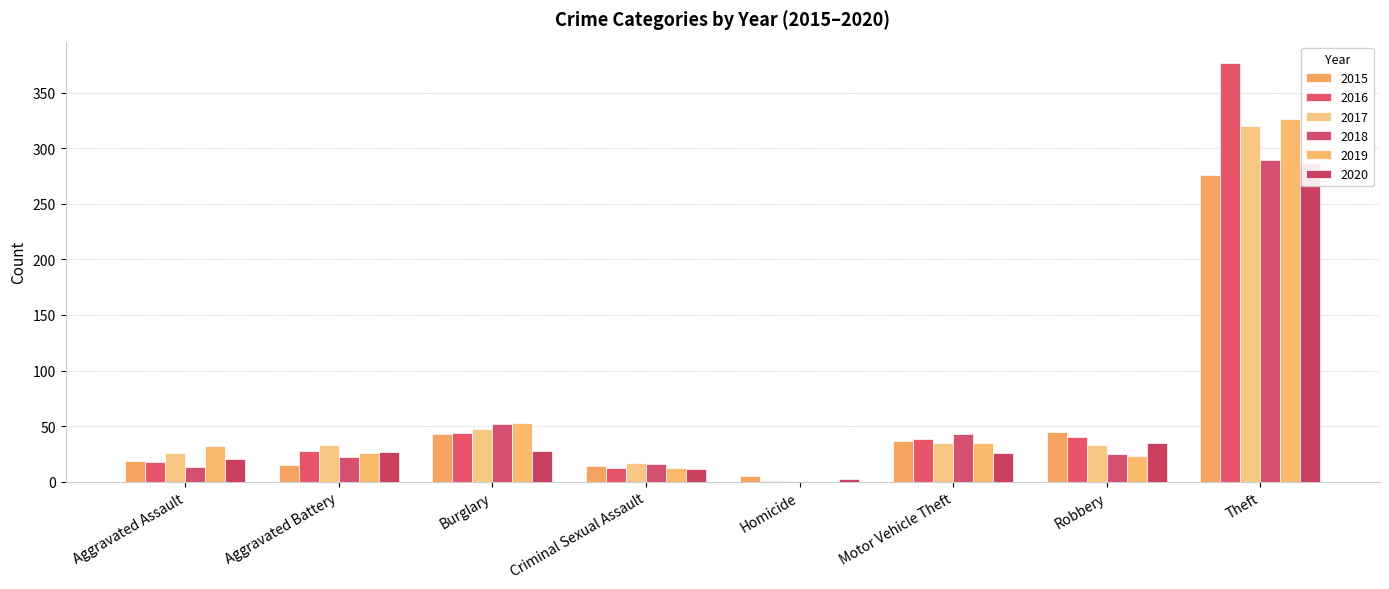

What is the average value of the 2020 series?

54